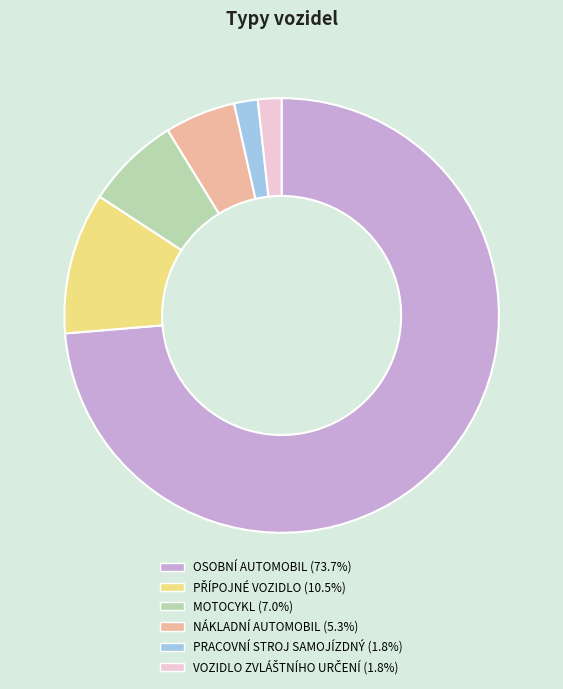

Do OSOBNÍ AUTOMOBIL (73.7%) and PRACOVNÍ STROJ SAMOJÍZDNÝ (1.8%) together represent more than half of the pie?

Yes